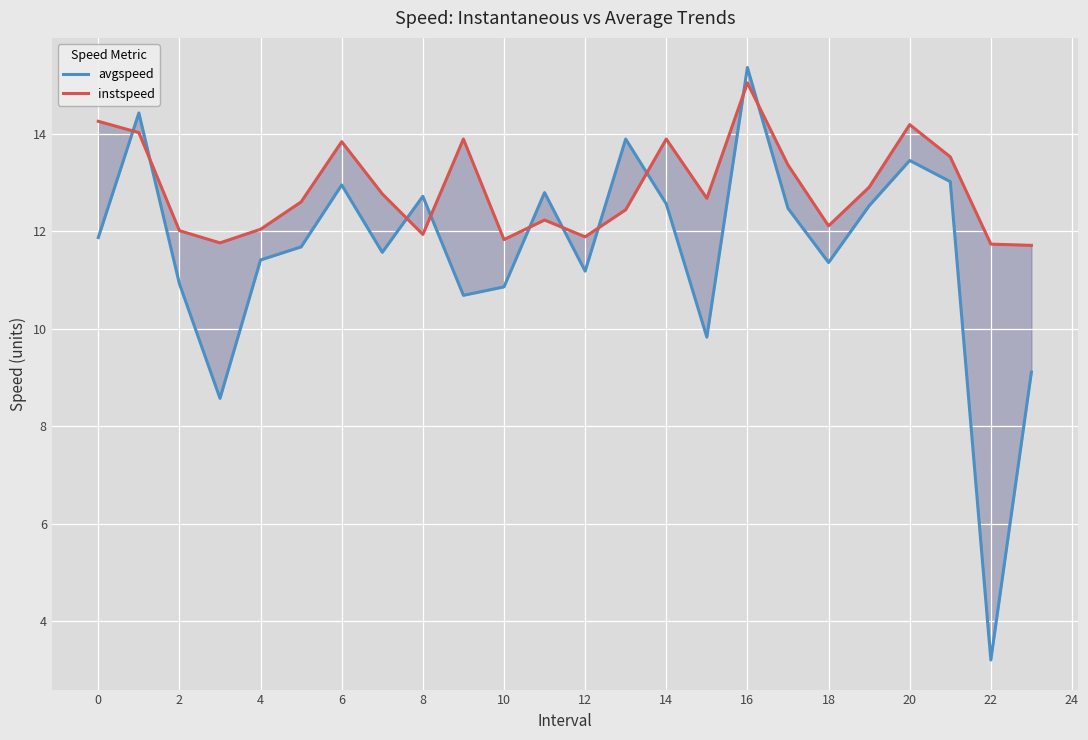

True or false: avgspeed and instspeed intersect in this chart.

True